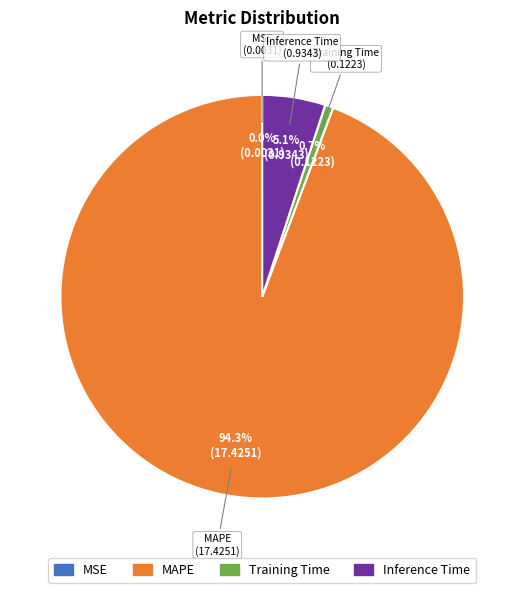

To the nearest percent, what portion does Training Time represent?

1%